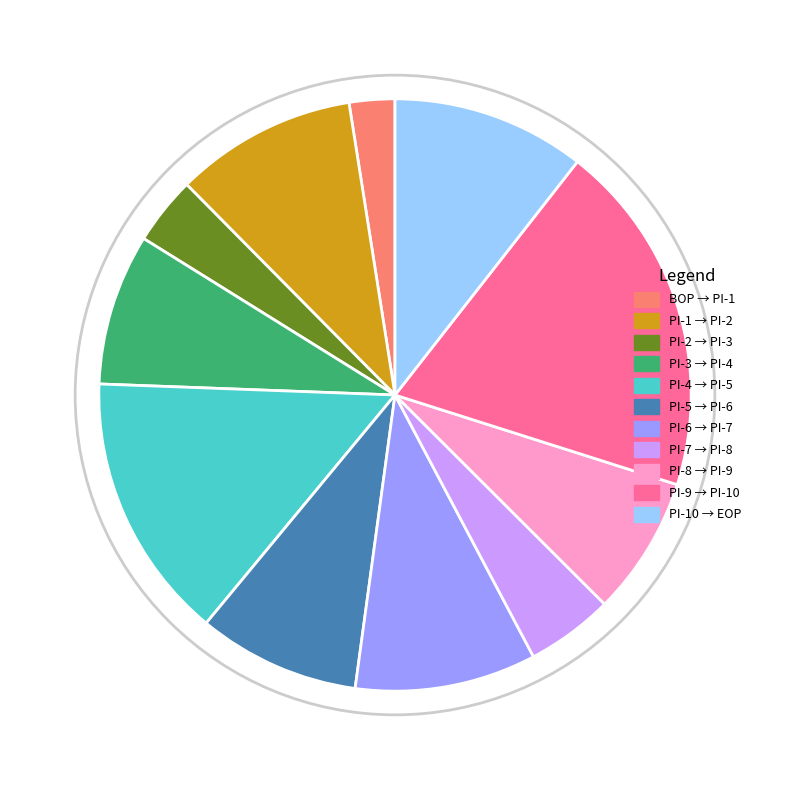

Combined, do PI-8 → PI-9 and PI-7 → PI-8 account for over 50%?

No